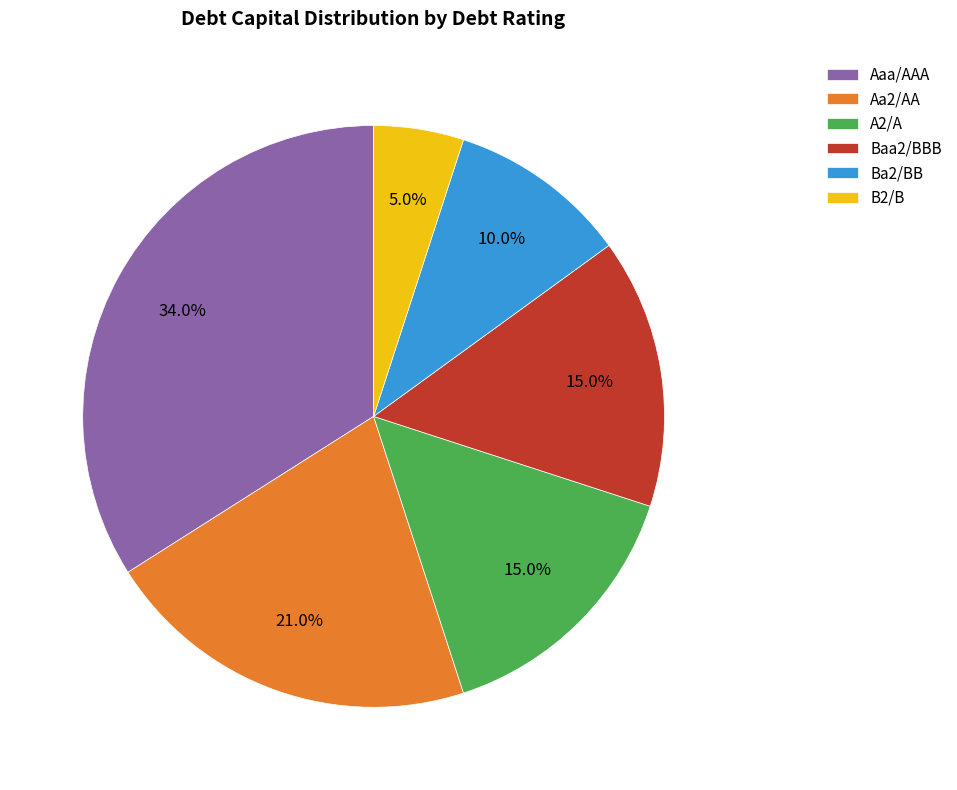

Which category has the smallest portion of the pie?

B2/B